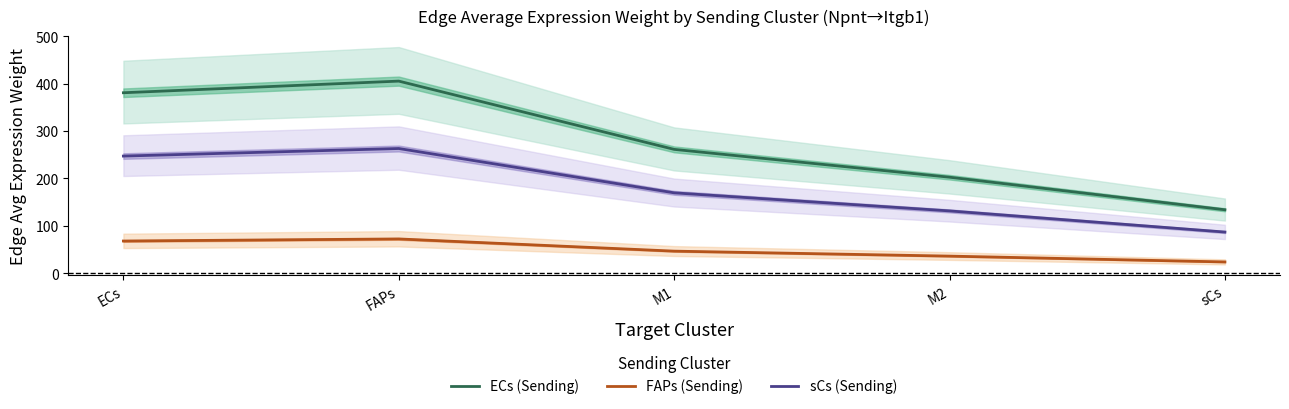

What position from the left is sCs?

5